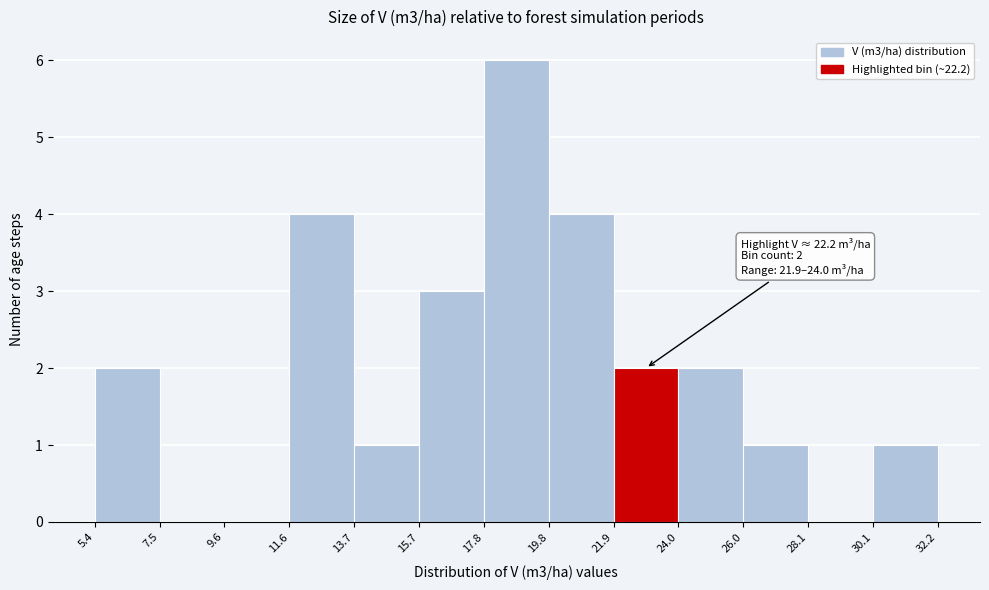

Over which range of the x-axis is the bar tallest?

17.8 to 19.8